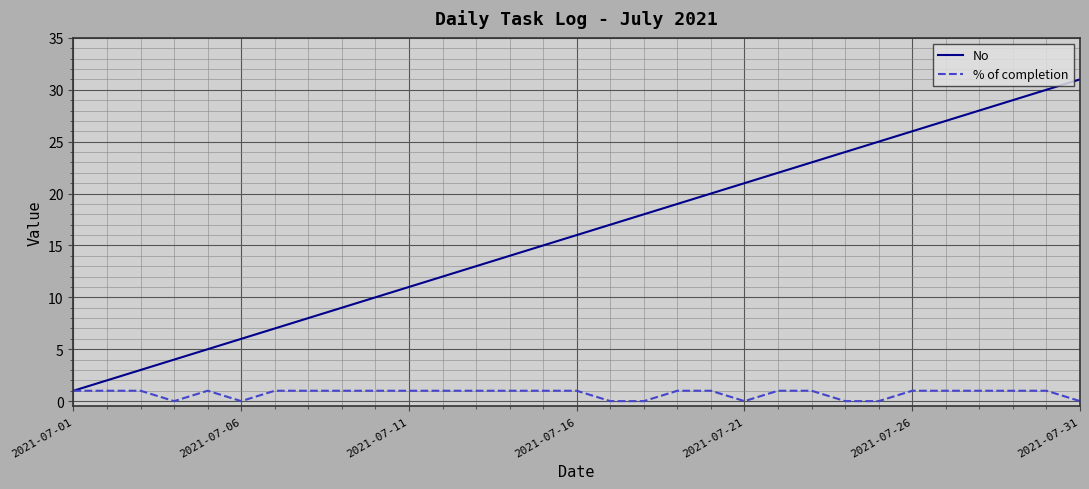

List the series in order of their overall mean, highest first.

No, % of completion